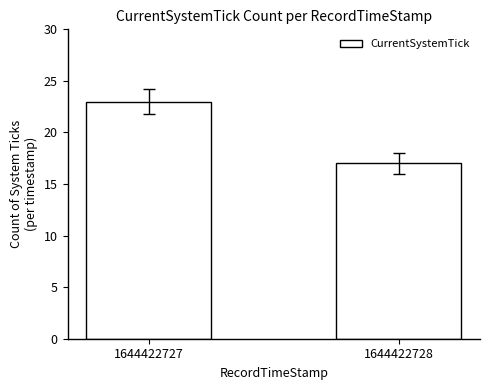

What is the value of the 2nd bar from the left?

17